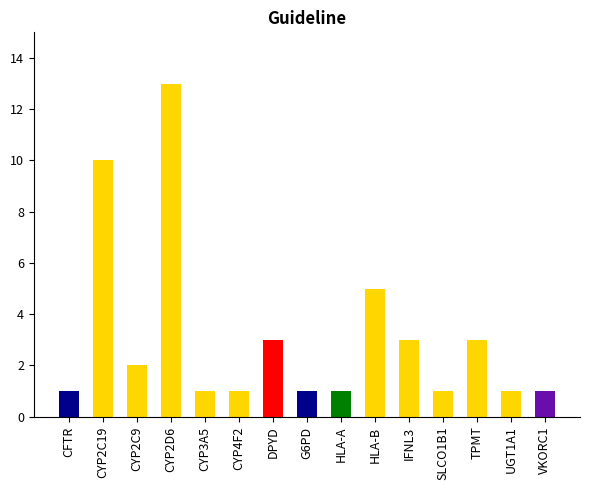

What is the difference between the maximum and minimum values?

12